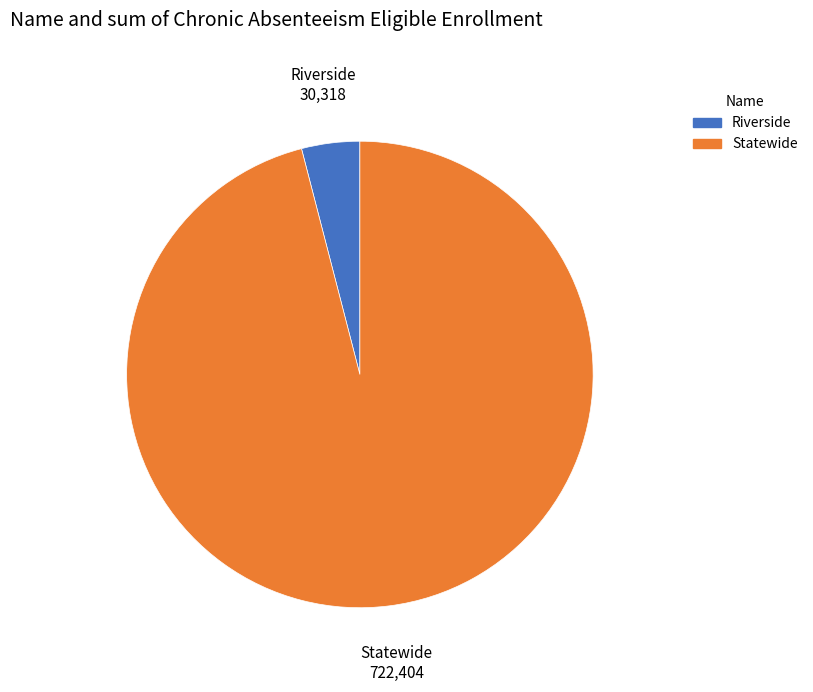

Which has a higher value, Statewide or Riverside?

Statewide